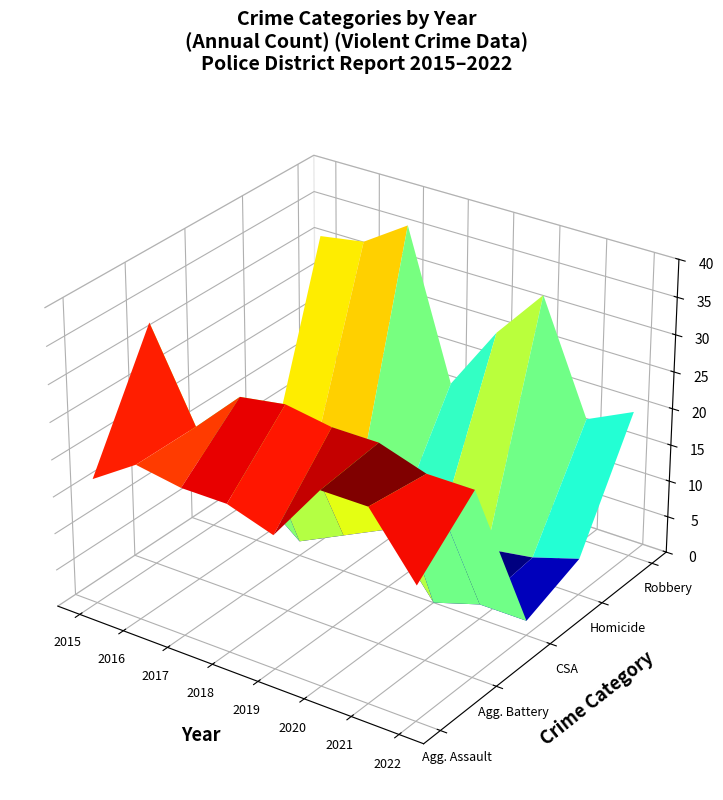

Reading left to right, transcribe all the data shown in this chart.

Aggravated Assault: 17	21	20	20	18	26	26	18
Aggravated Battery: 33	21	27	28	27	27	25	25
Criminal Sexual Assault: 4	7	2	5	8	0	2	2
Homicide: 3	5	1	2	4	2	3	5
Robbery: 31	32	36	16	25	32	17	20